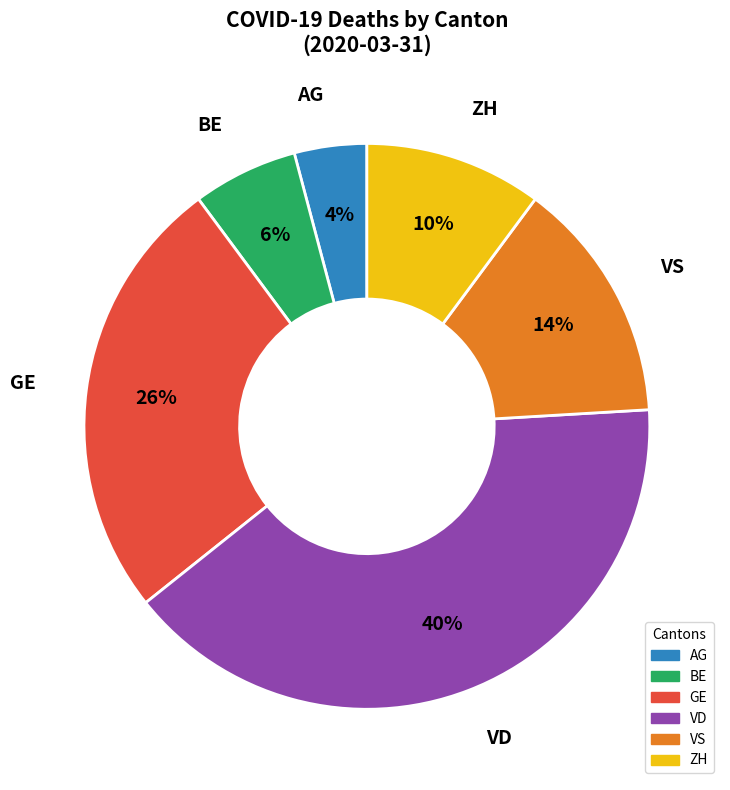

The GE slice represents 14% of the pie. True or false?

False